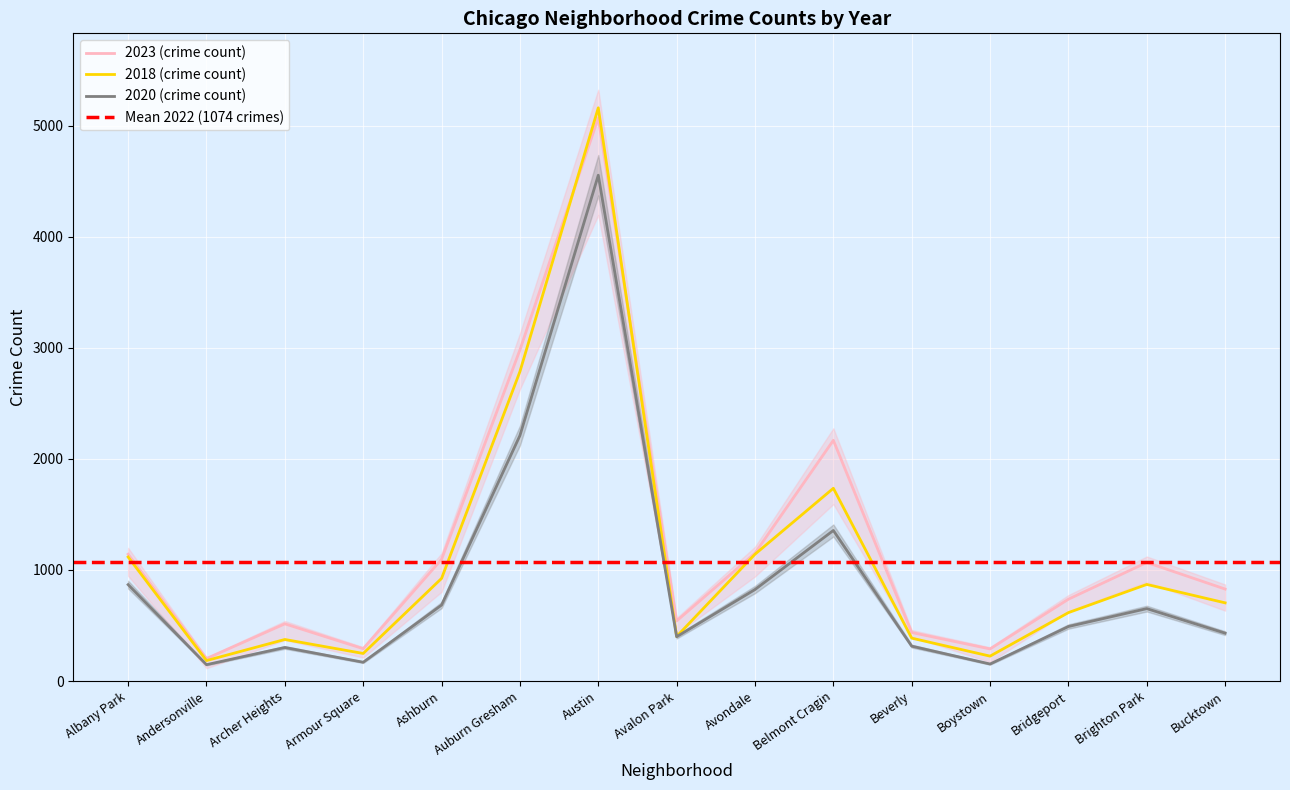

What is the spread (max minus min) of values at Belmont Cragin?

812